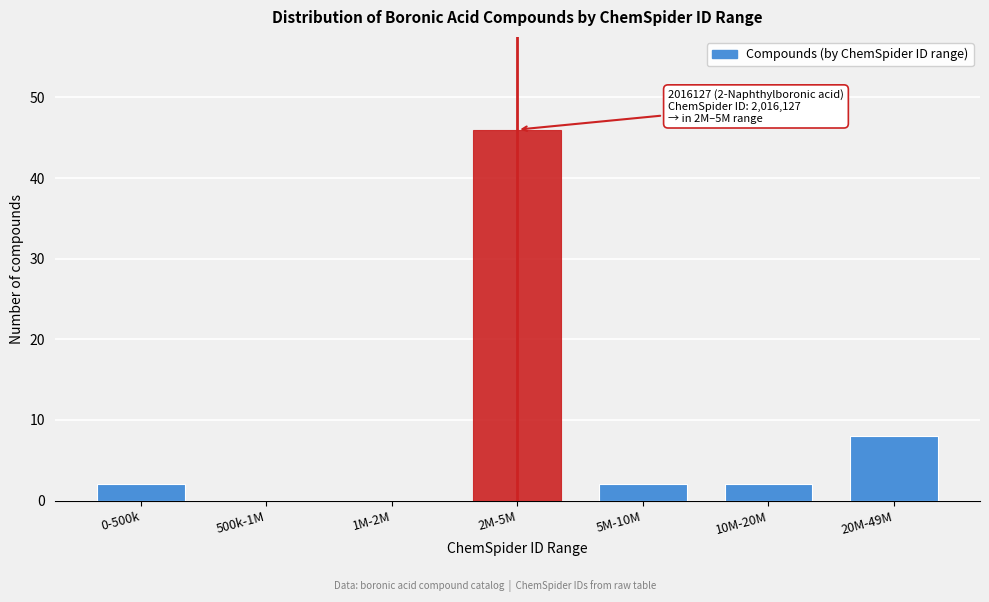

Reading left to right, transcribe all the data shown in this chart.

0-500k=2	500k-1M=0	1M-2M=0	2M-5M=46	5M-10M=2	10M-20M=2	20M-49M=8